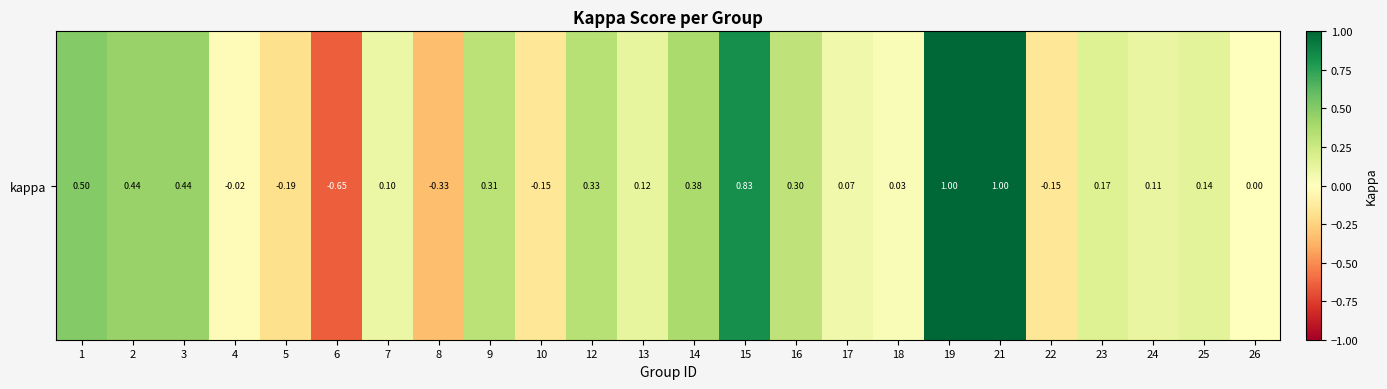

At which category does the chart reach its minimum across all series?

6